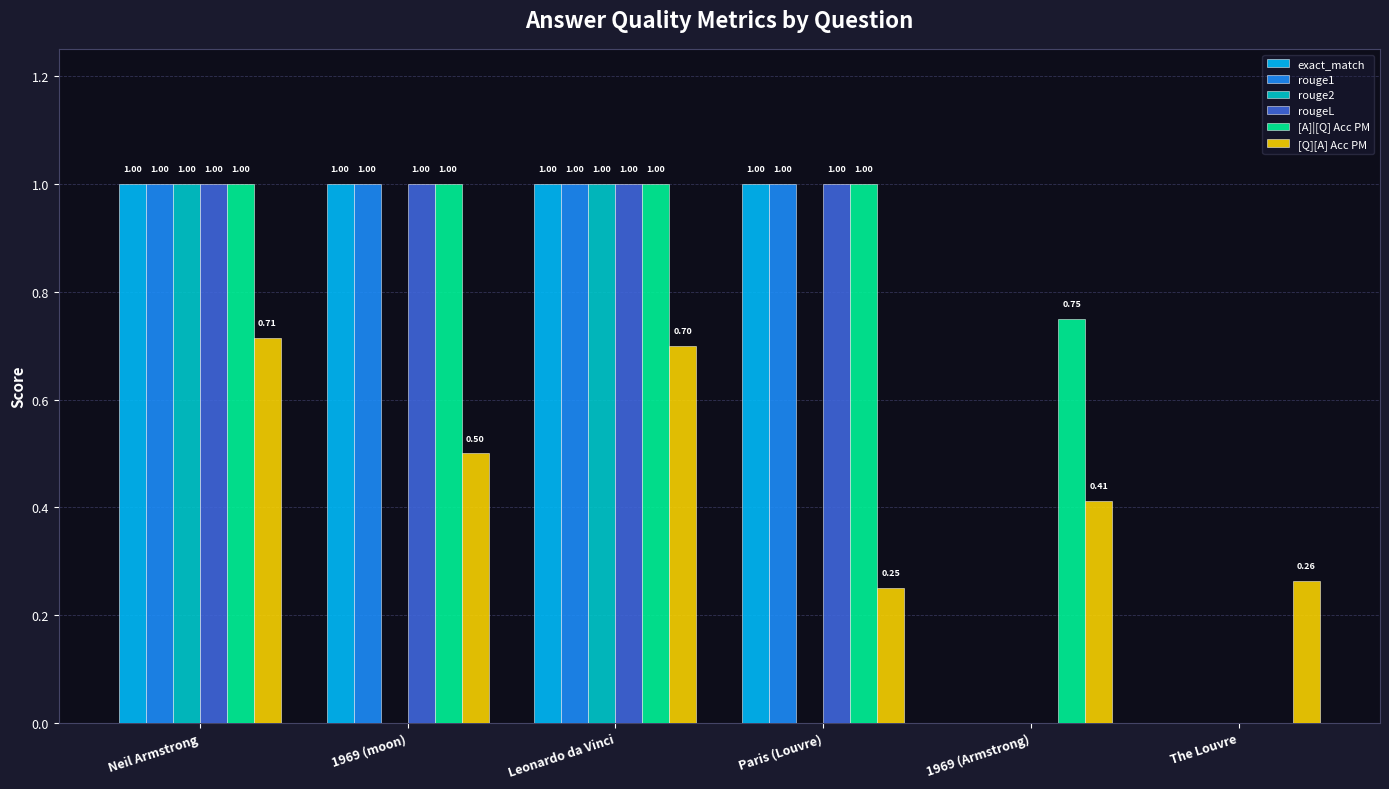

At which category is the sum across all series the highest?

Neil Armstrong